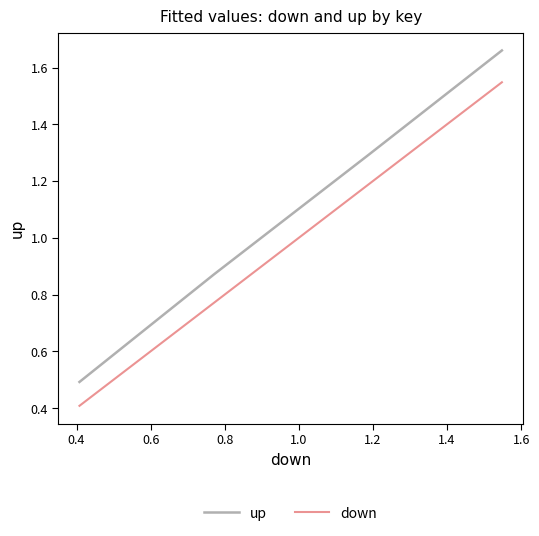

Which series has the largest total across all categories?

up